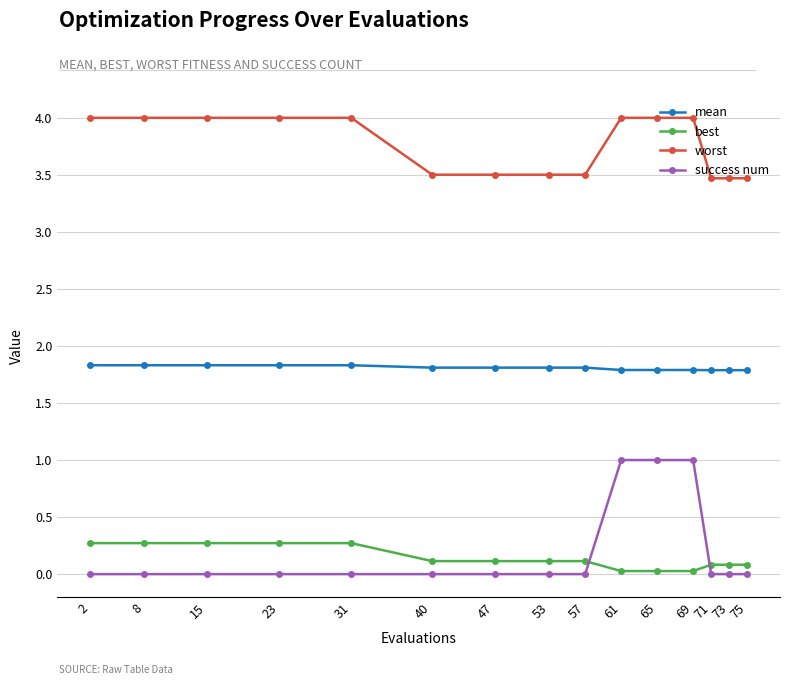

What is the spread (max minus min) of values at 57?

3.5